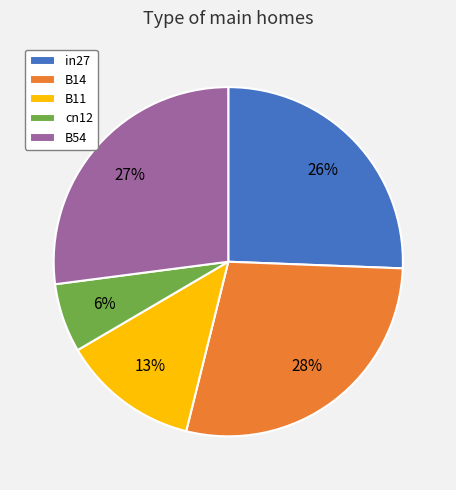

What percentage is the cn12 slice, to the nearest percent?

6%